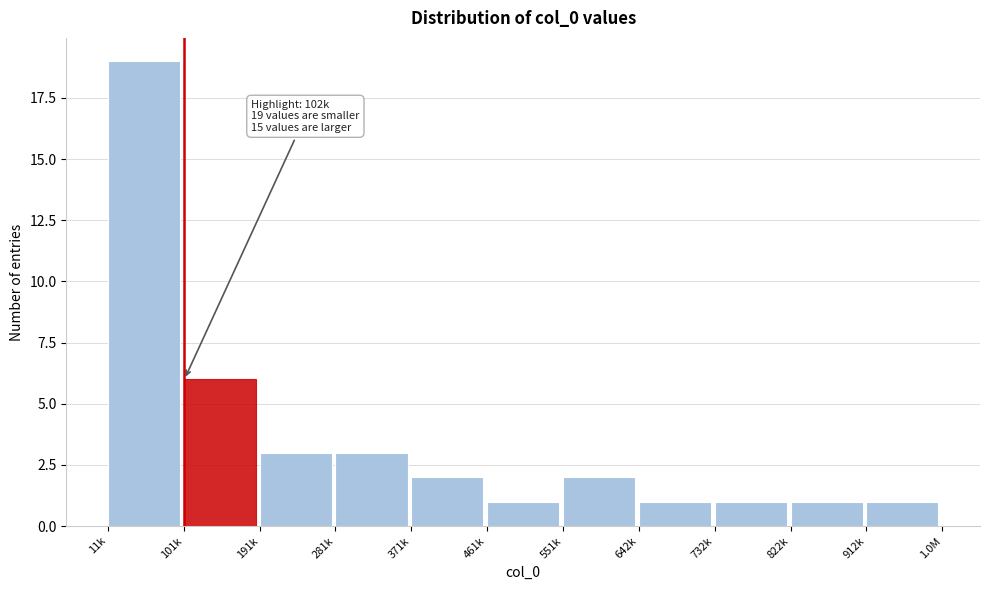

Reading right to left, what are all the values shown in this chart?

912k=1	822k=1	732k=1	642k=1	551k=2	461k=1	371k=2	281k=3	191k=3	101k=6	11k=19